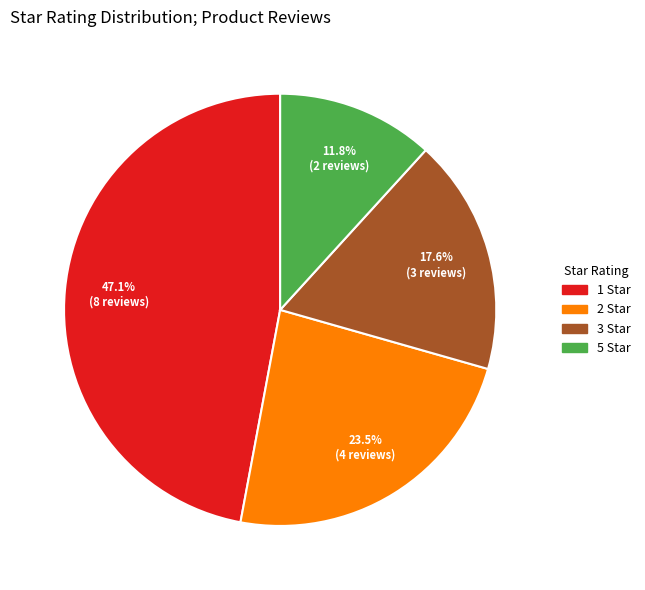

Does any single category account for the majority?

No